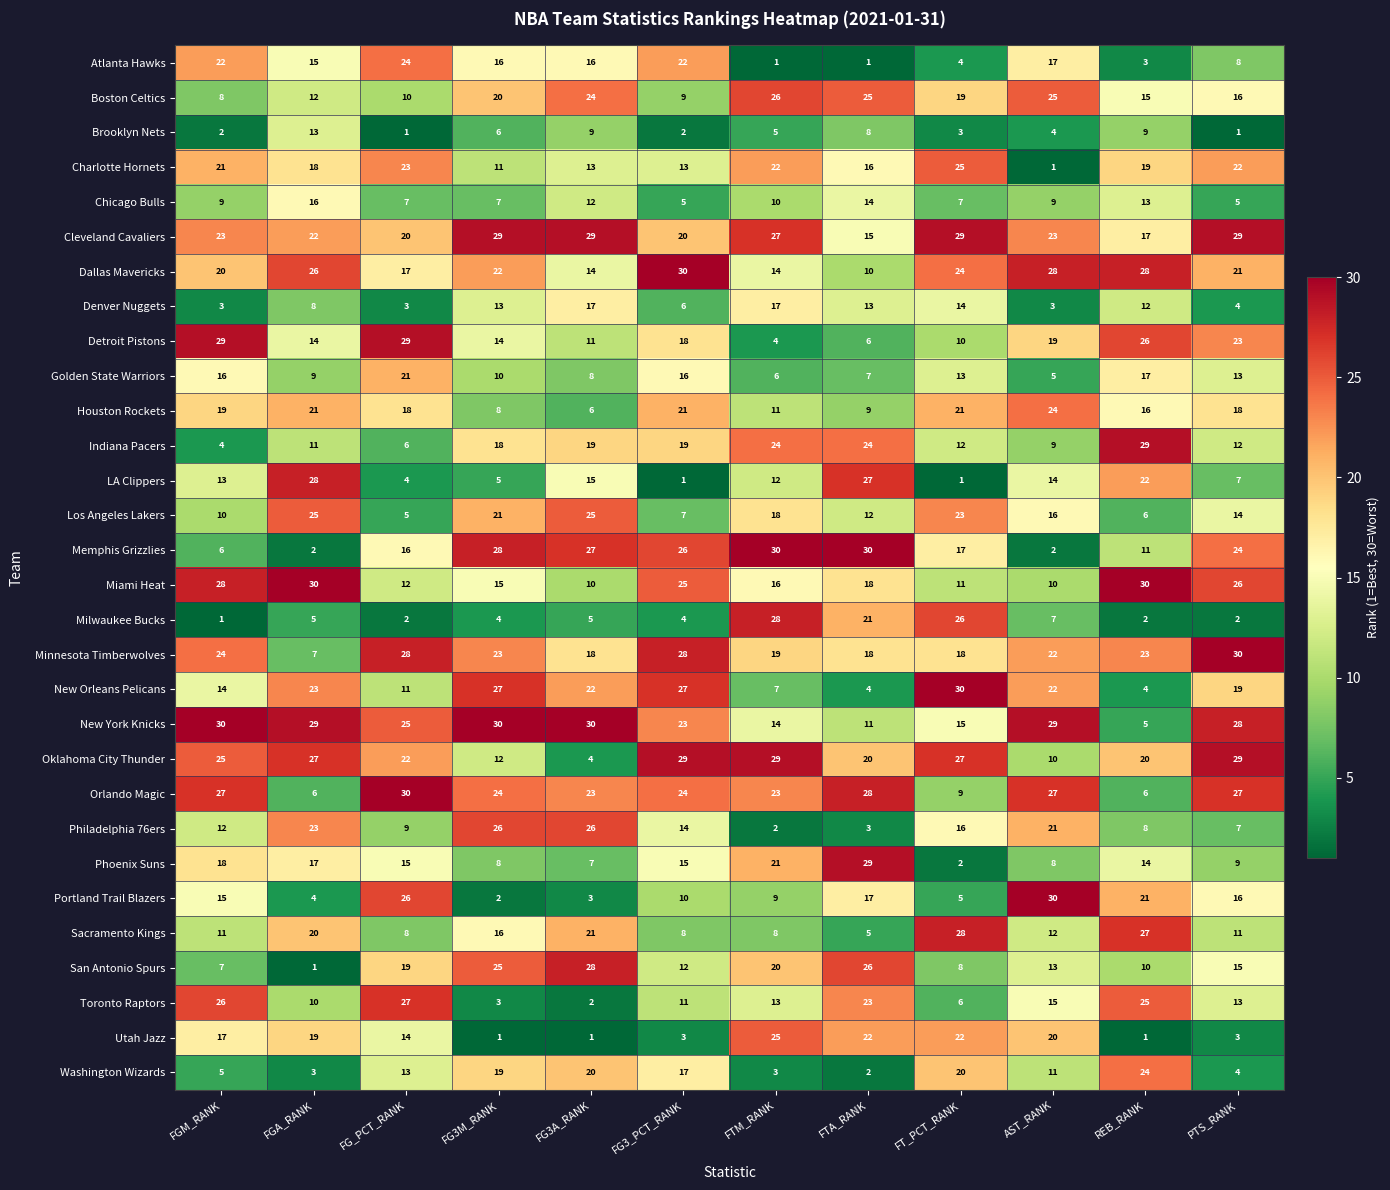

At FT_PCT_RANK, list the series in order from largest to smallest.

New Orleans Pelicans, Cleveland Cavaliers, Sacramento Kings, Oklahoma City Thunder, Milwaukee Bucks, Charlotte Hornets, Dallas Mavericks, Los Angeles Lakers, Utah Jazz, Houston Rockets, Washington Wizards, Boston Celtics, Minnesota Timberwolves, Memphis Grizzlies, Philadelphia 76ers, New York Knicks, Denver Nuggets, Golden State Warriors, Indiana Pacers, Miami Heat, Detroit Pistons, Orlando Magic, San Antonio Spurs, Chicago Bulls, Toronto Raptors, Portland Trail Blazers, Atlanta Hawks, Brooklyn Nets, Phoenix Suns, LA Clippers